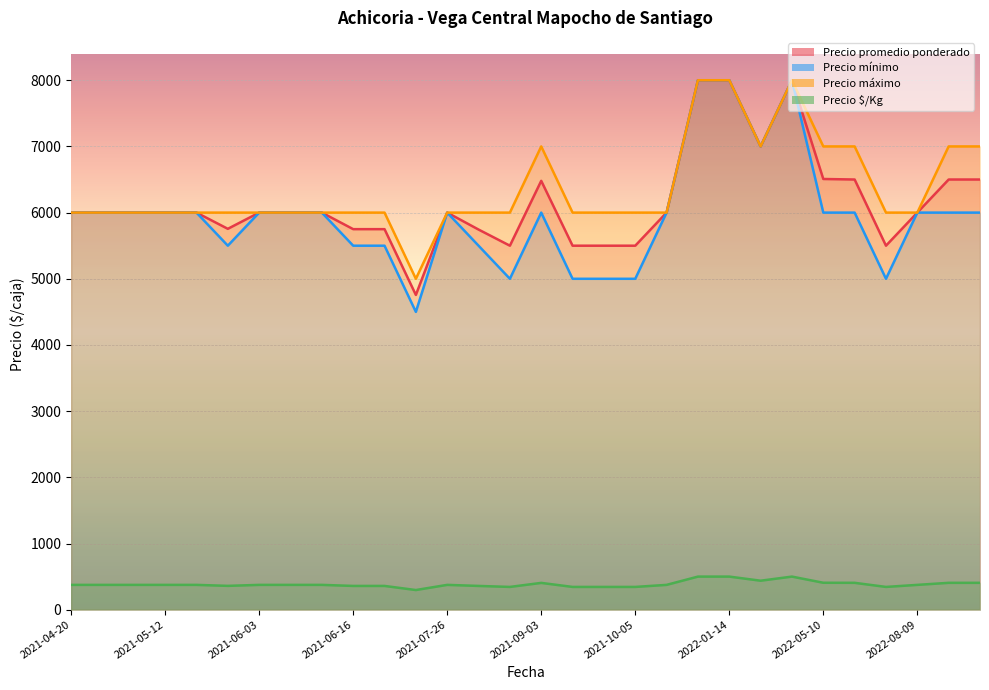

What is the sum of all Precio $/Kg values?

11547